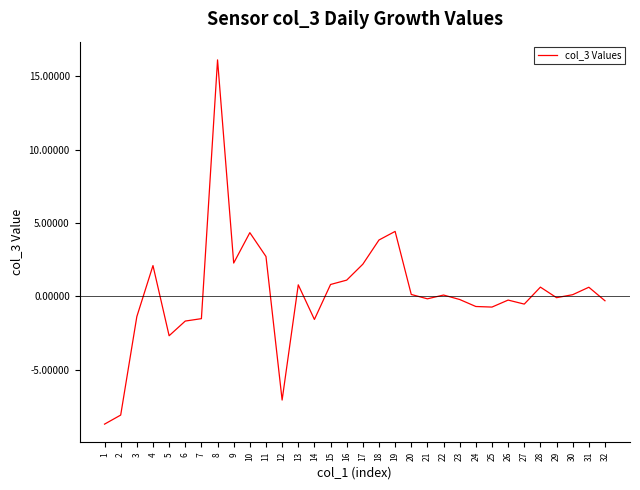

What is the change in value from 21 to 26?

-0.1